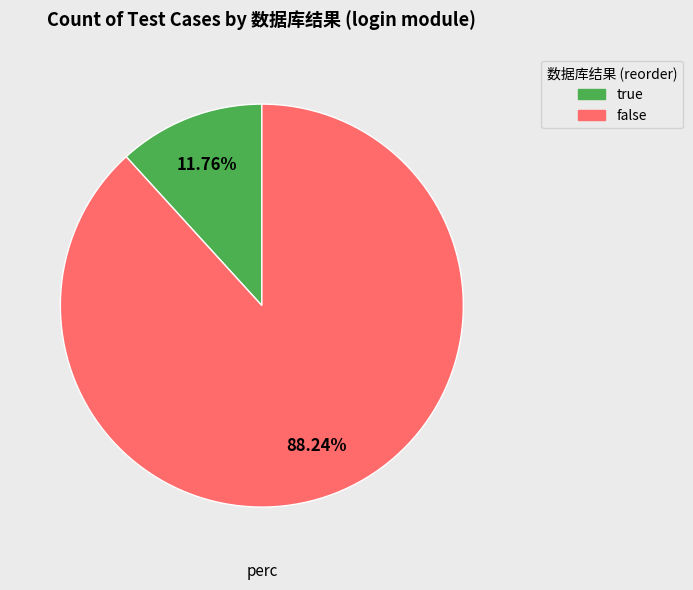

To the nearest percent, what is the difference between the largest and smallest slice percentages?

76%